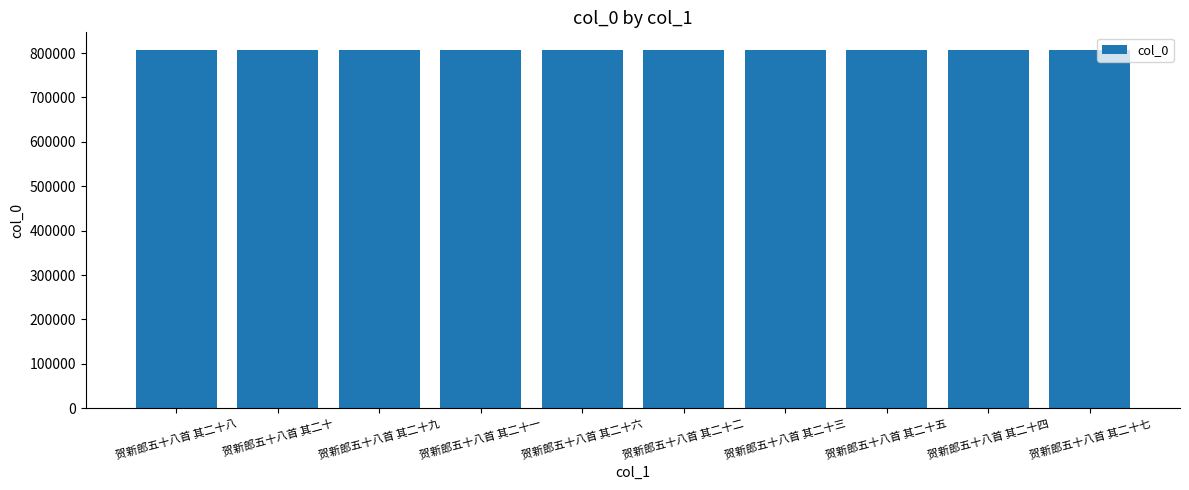

What is the average value?

806482